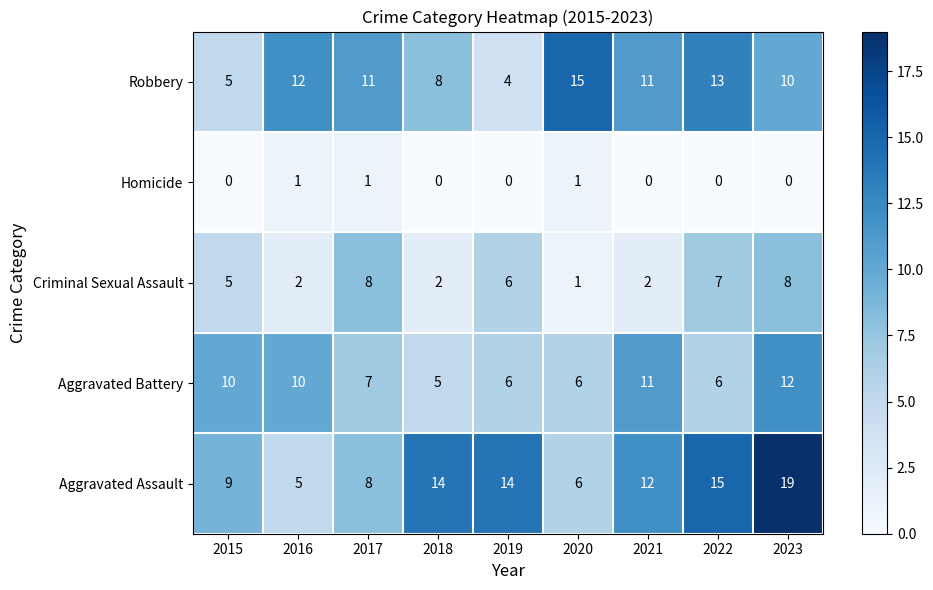

The value of Aggravated Assault at 2019 is 5. True or false?

False